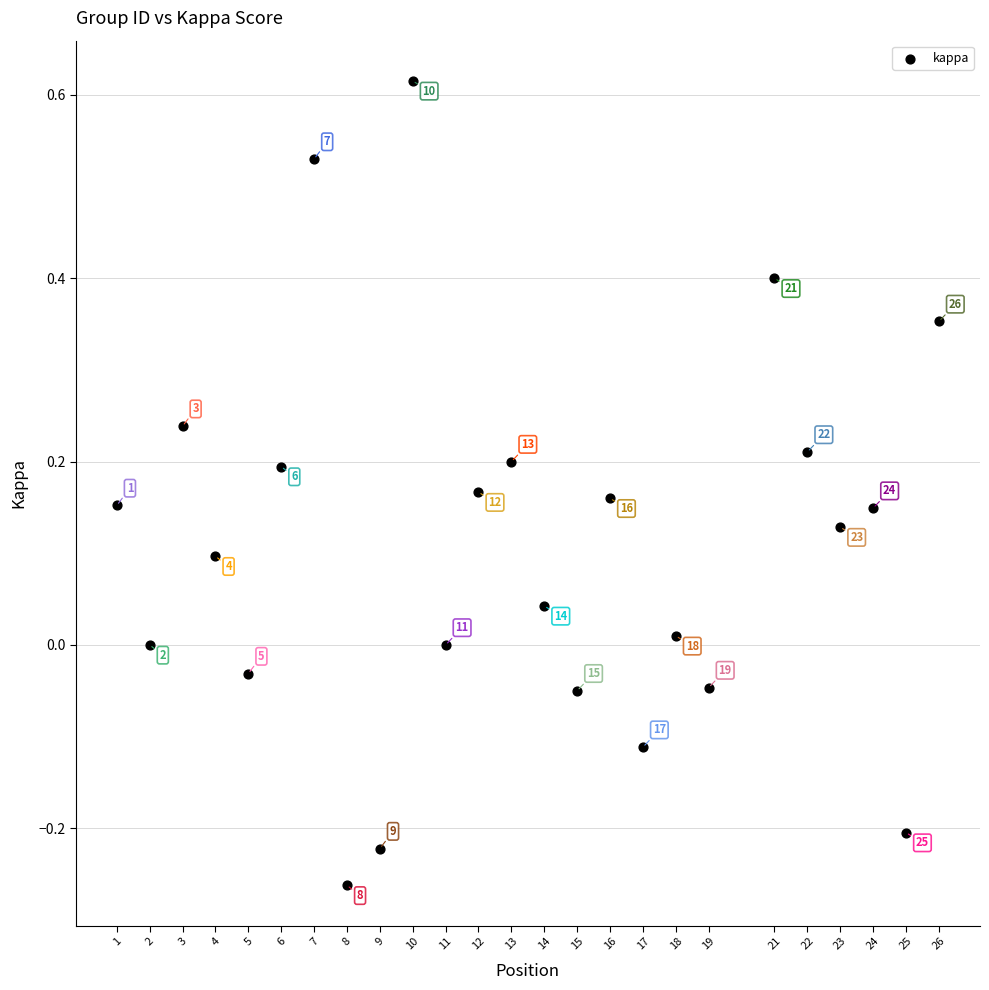

What is the range of Y values (max minus min)?

0.9